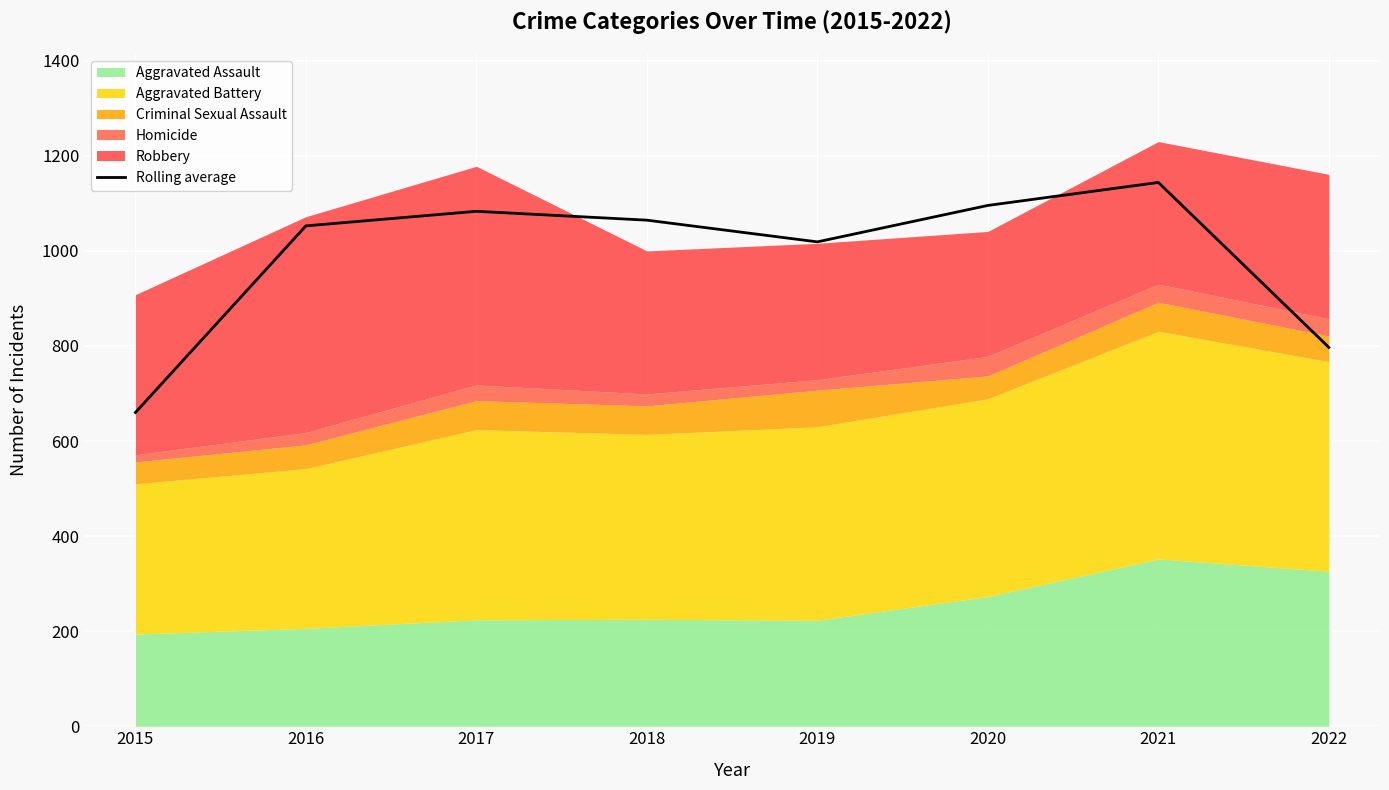

Is it true that Rolling average equals 1638.2 at 2016?

False